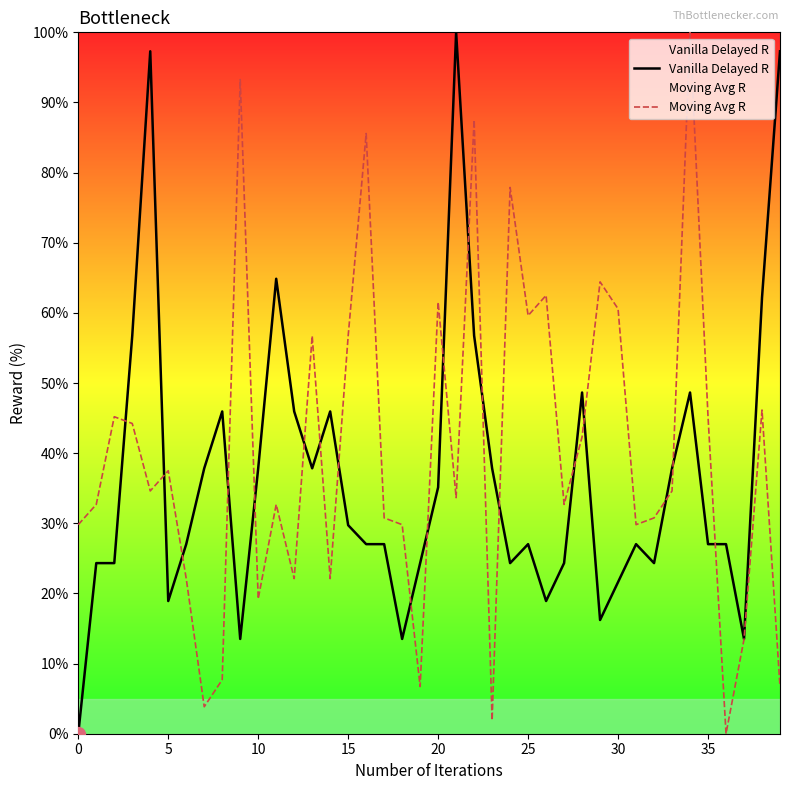

Reading left to right, transcribe all the data shown in this chart.

Vanilla Delayed R: 0.0	24.3	24.3	56.8	97.3	18.9	27.0	37.8	45.9	13.5	37.8	64.9	45.9	37.8	45.9	29.7	27.0	27.0	13.5	24.3	35.1	100.0	56.8	37.8	24.3	27.0	18.9	24.3	48.6	16.2	21.6	27.0	24.3	37.8	48.6	27.0	27.0	13.5	62.2	97.3
Moving Avg R: 29.8	32.7	45.2	44.2	34.6	37.5	22.1	3.8	7.7	93.3	19.2	32.7	22.1	56.7	22.1	56.7	85.6	30.8	29.8	6.7	61.5	33.7	87.5	1.9	77.9	59.6	62.5	32.7	42.3	64.4	60.6	29.8	30.8	34.6	100.0	45.2	0.0	13.5	46.2	6.7